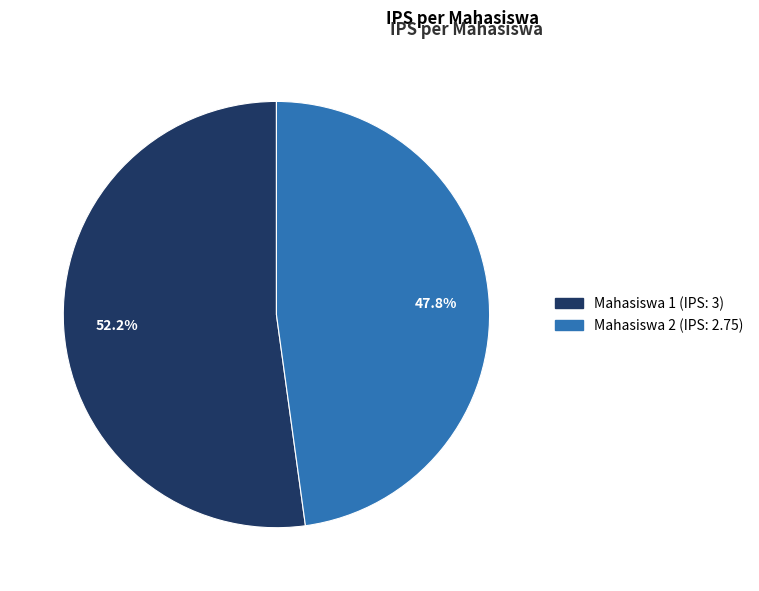

To the nearest percent, what portion does Mahasiswa 2 represent?

48%